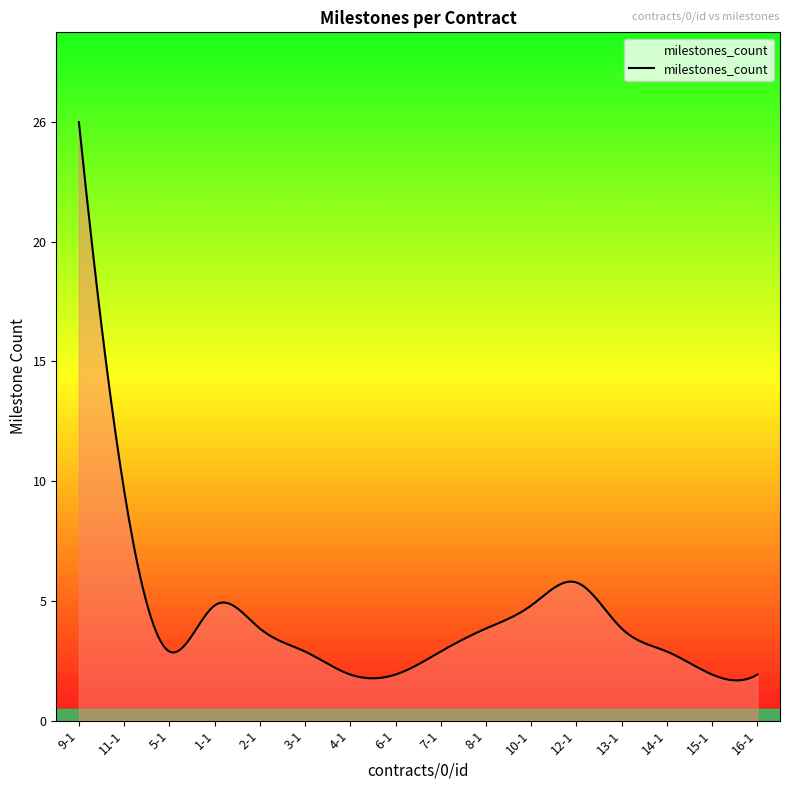

Is this an area chart (filled region under the line)?

Yes